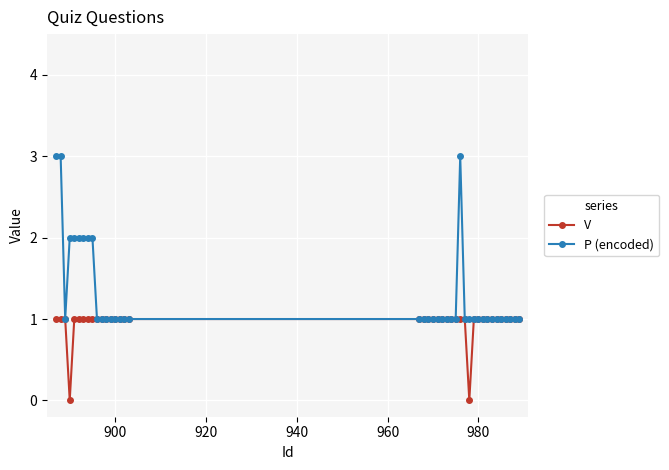

Rank the series by their maximum value, from highest to lowest.

P (encoded), V